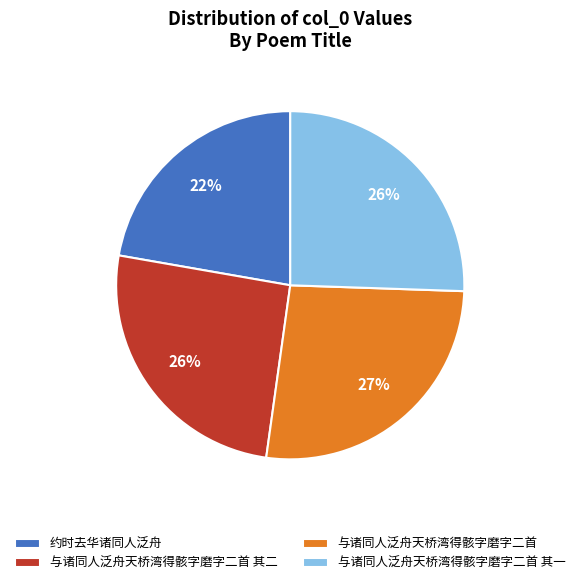

Which category has the biggest portion of the pie?

与诸同人泛舟天桥湾得骸字磨字二首